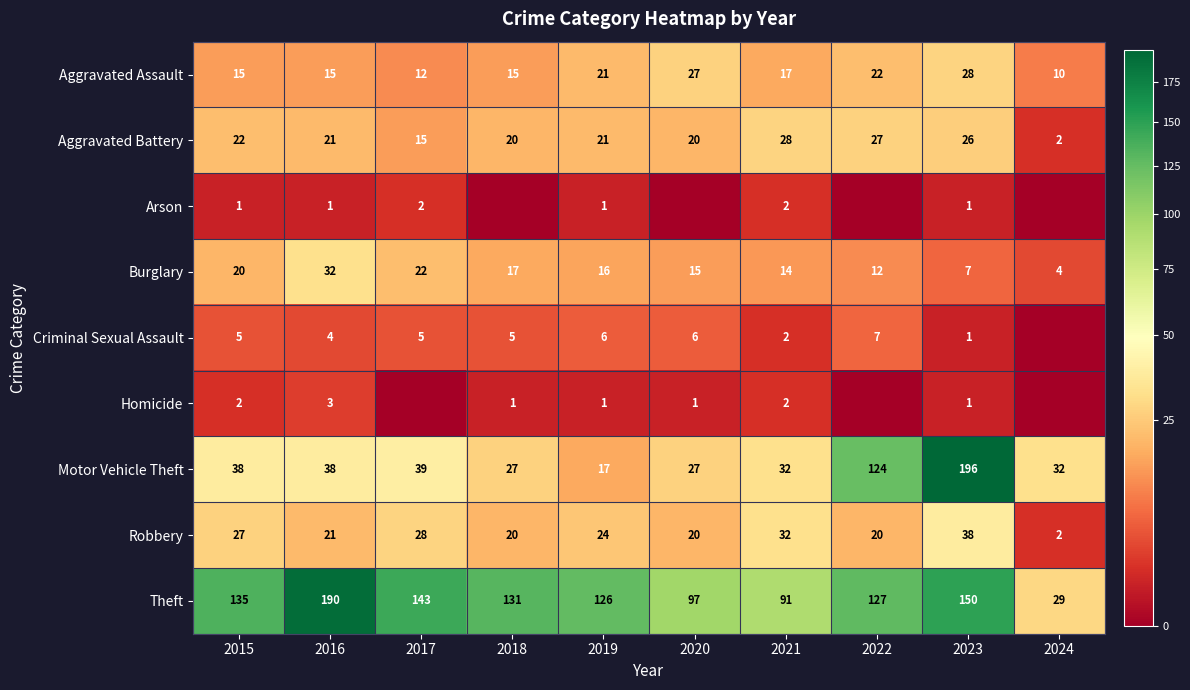

Count the number of categories in the chart.

10